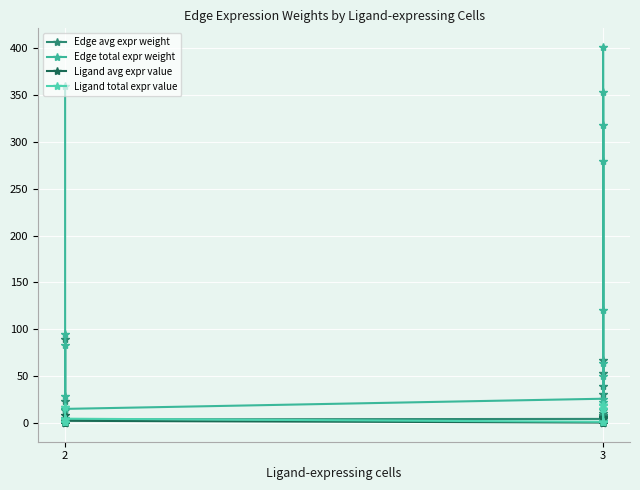

What is the highest value of the Ligand total expr value series?

19.2